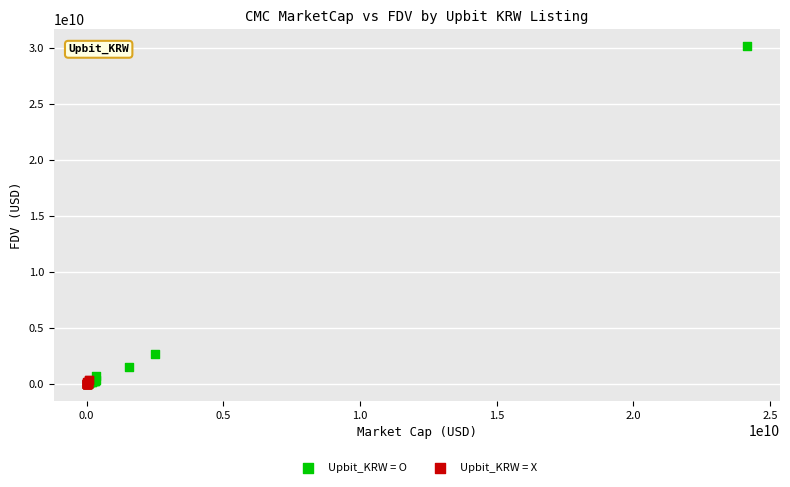

Which series contains the highest Y value?

Upbit_KRW = O